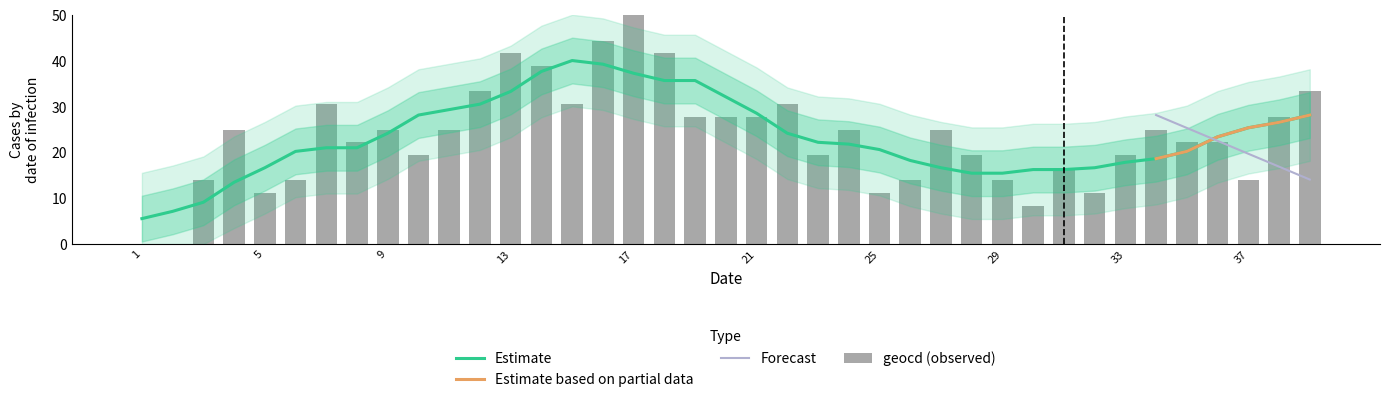

Rank the categories by value from highest to lowest.

17, 16, 13, 18, 14, 12, 39, 7, 15, 22, 19, 20, 21, 38, 4, 9, 11, 24, 27, 34, 8, 35, 36, 10, 23, 28, 33, 31, 3, 6, 26, 29, 37, 5, 25, 32, 30, 1, 2